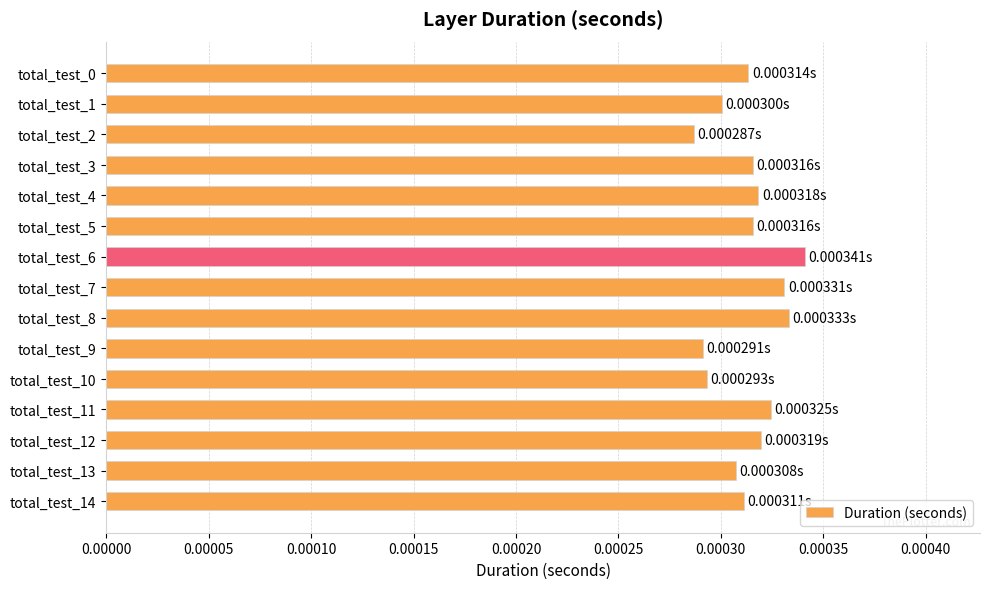

At which label is the value closest to 0?

total_test_2